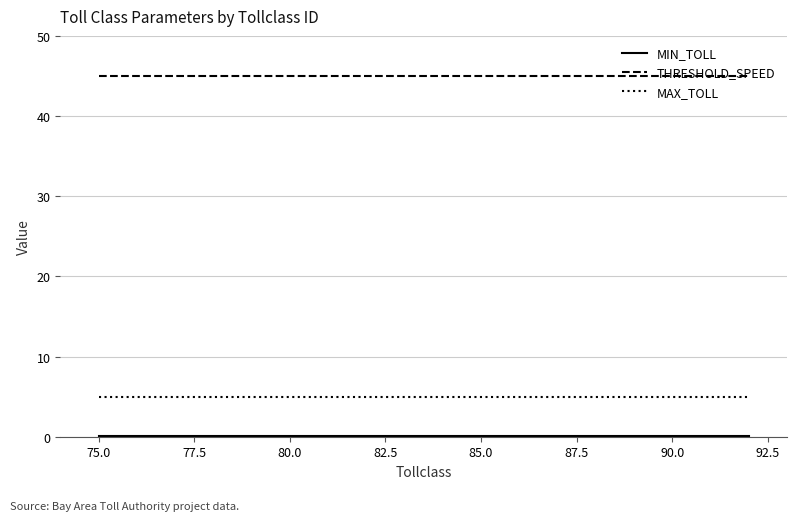

Which series has the largest total across all categories?

THRESHOLD_SPEED